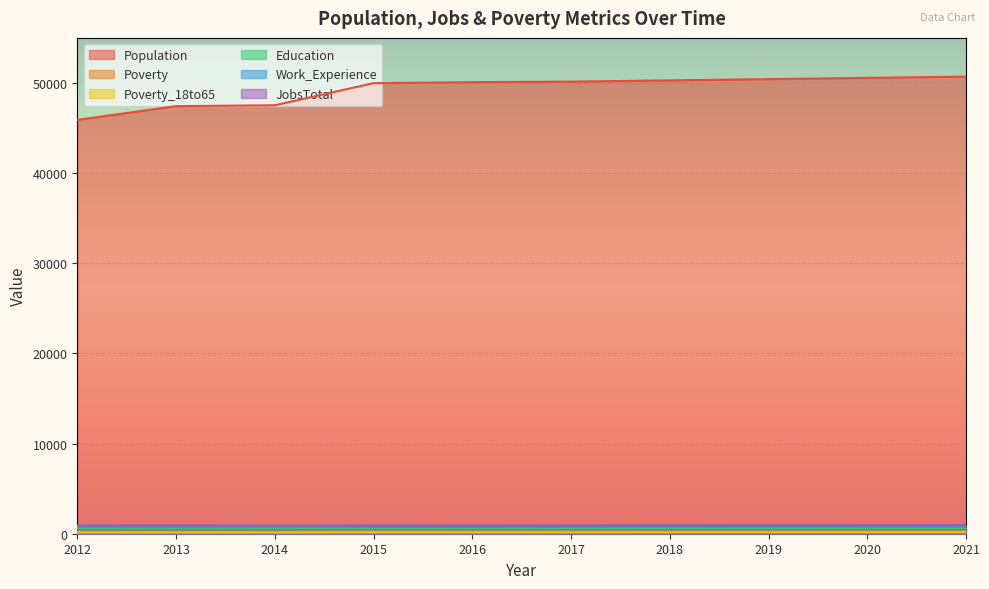

What is the difference between the highest and lowest values at 2015?

49823